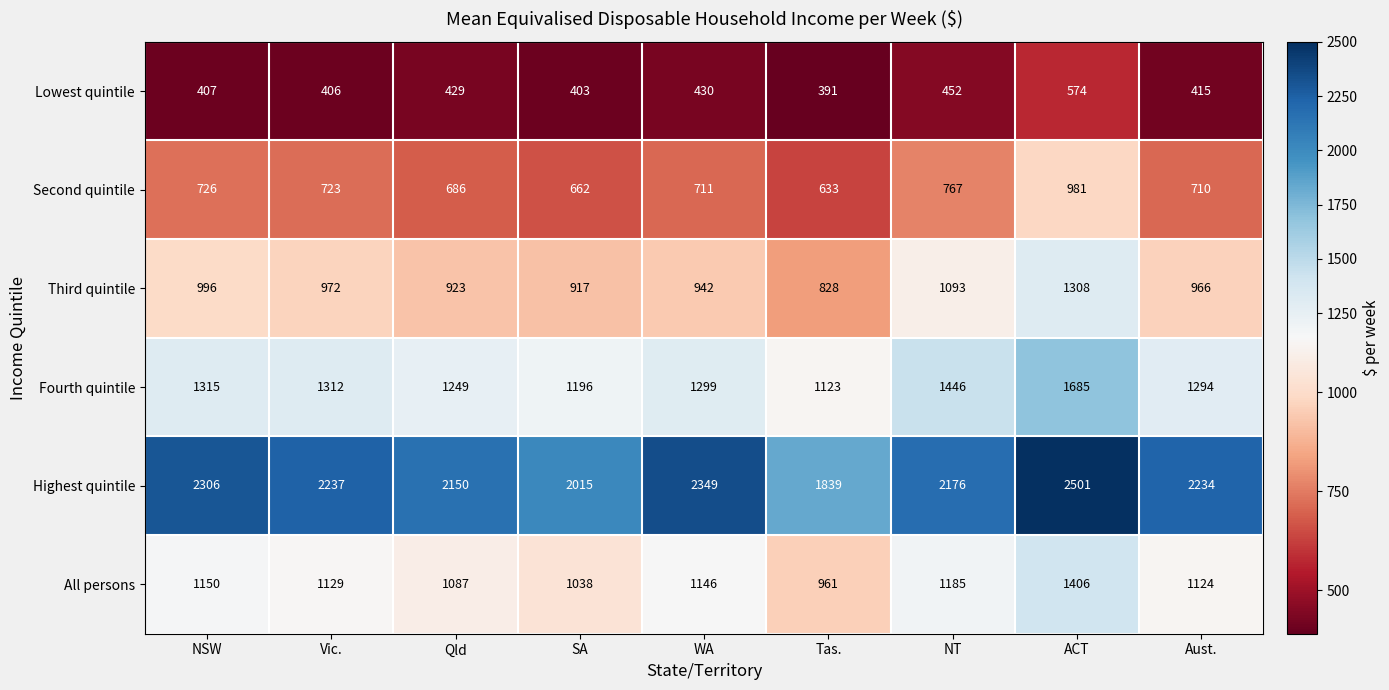

Between SA and WA, which series saw the biggest shift?

Highest quintile